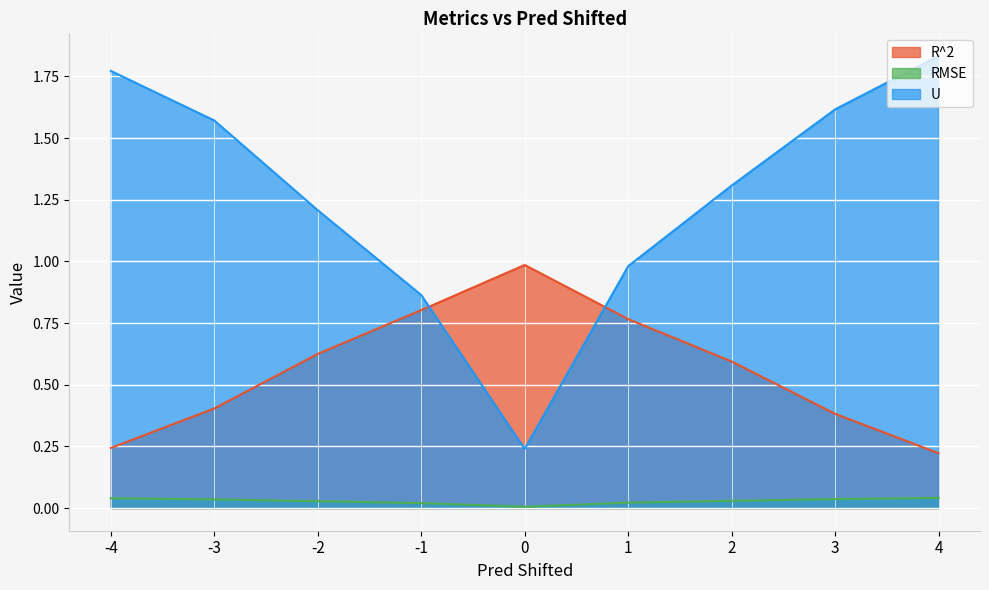

Reading left to right, list all the values displayed in this chart.

R^2: 0.2	0.4	0.6	0.8	1.0	0.8	0.6	0.4	0.2
RMSE: 0.0	0.0	0.0	0.0	0.0	0.0	0.0	0.0	0.0
U: 1.8	1.6	1.2	0.9	0.2	1.0	1.3	1.6	1.8